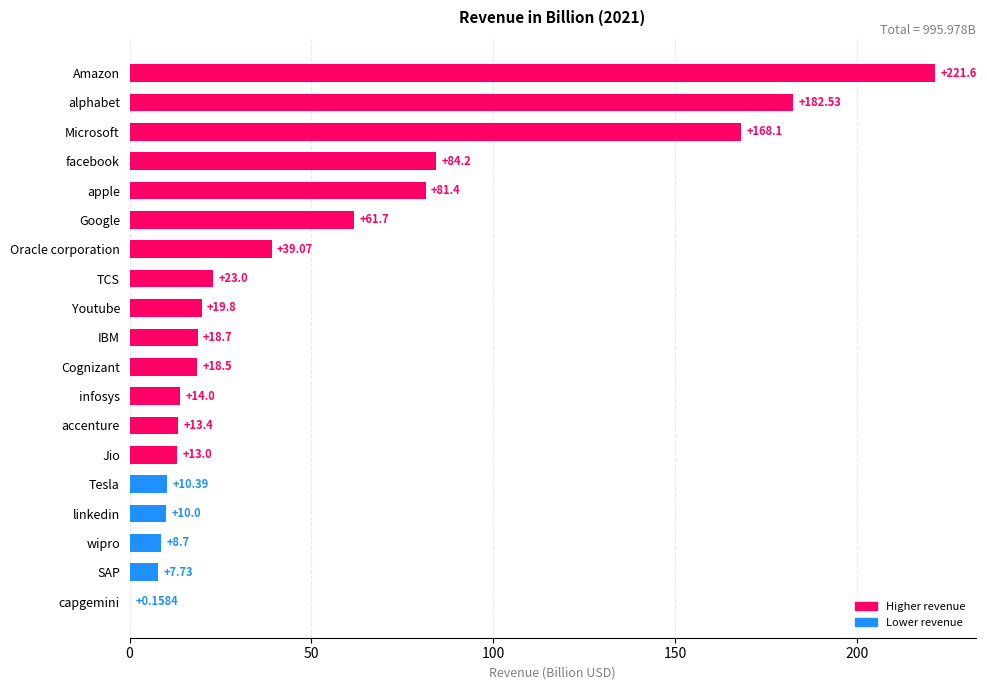

Between Cognizant and accenture, which is larger?

Cognizant